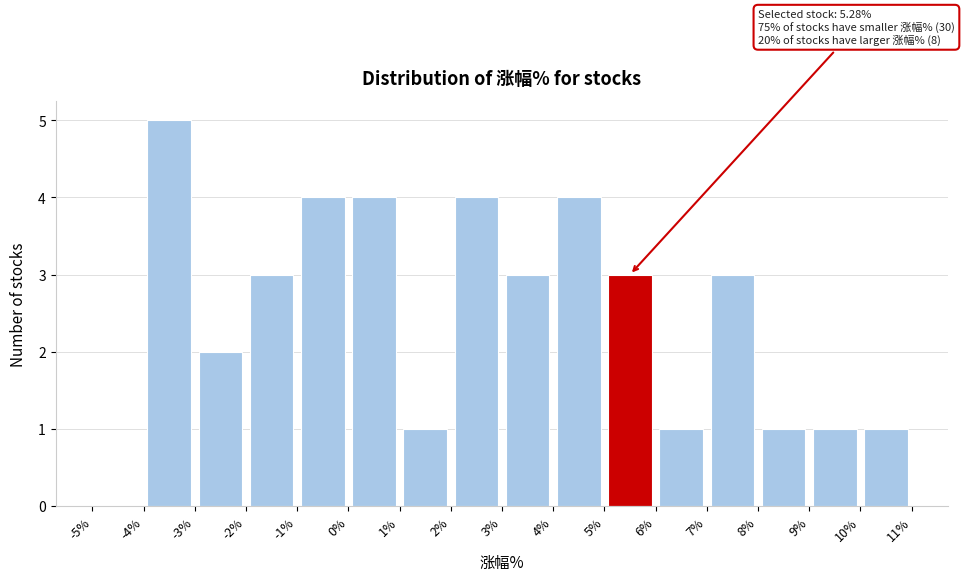

Which range on the x-axis has the tallest bar?

-4% to -3%